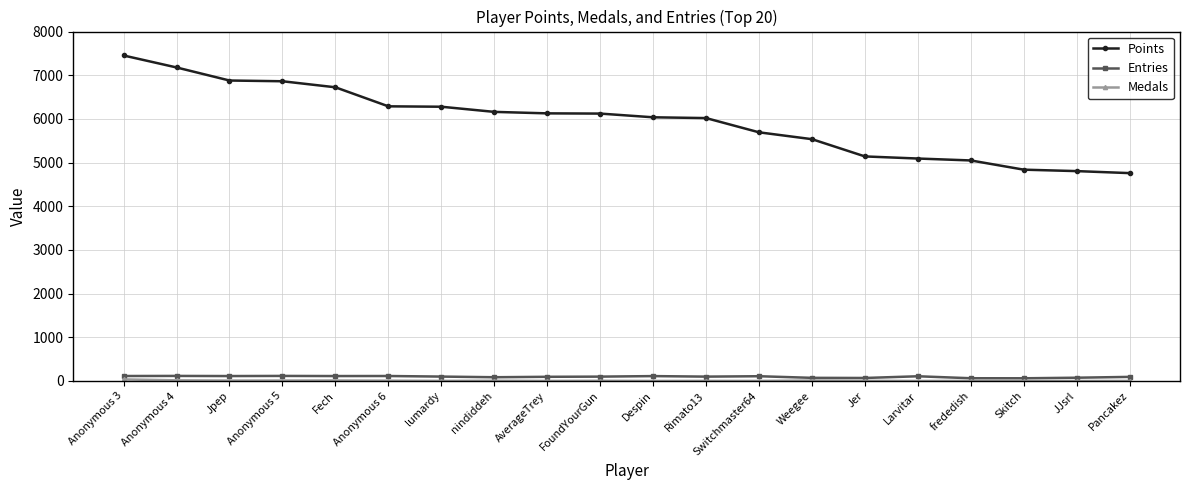

How many series are shown in this chart?

3